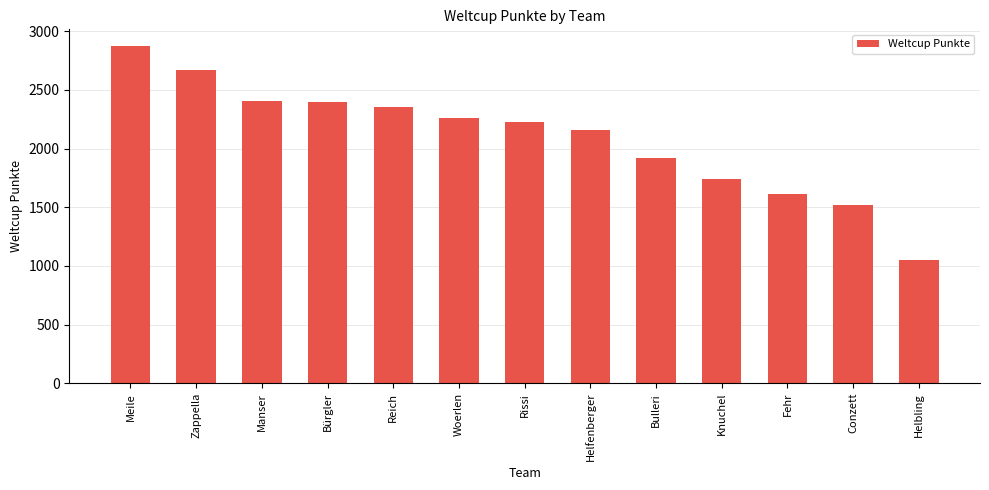

What is the smallest value displayed?

1047